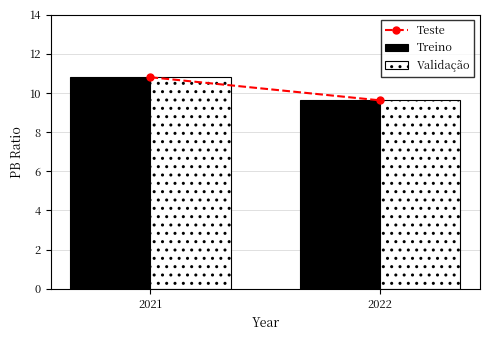

Rank the categories by Treino value from highest to lowest.

2021, 2022